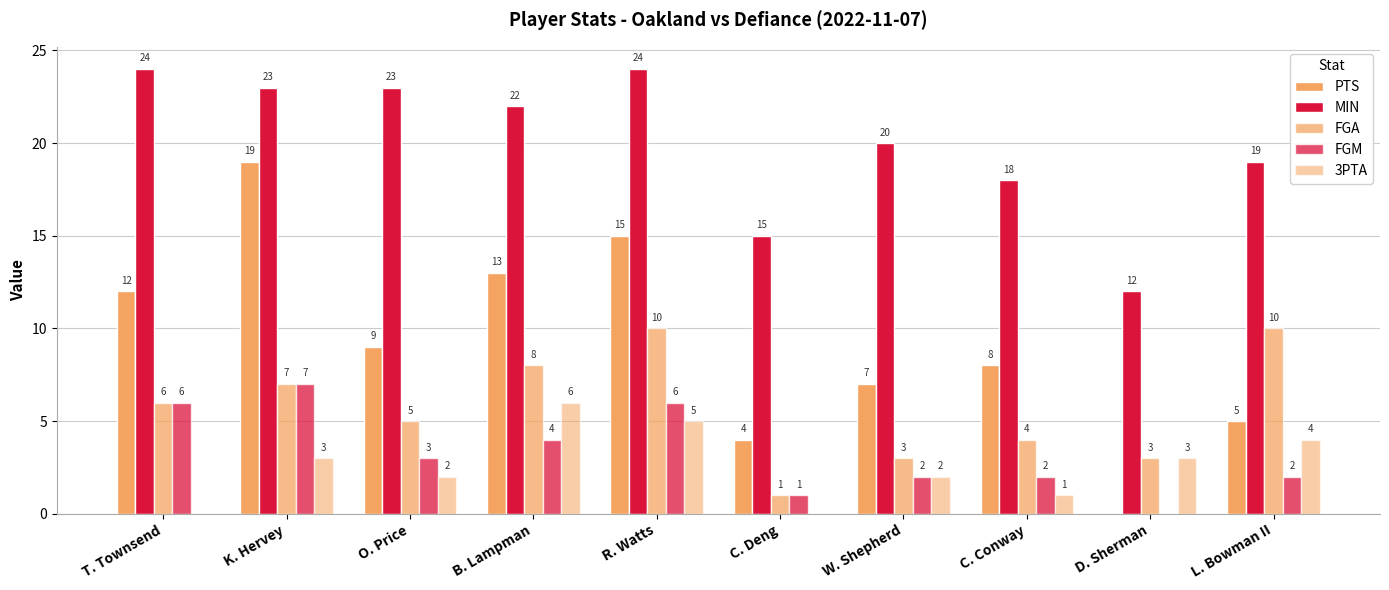

At which label does 3PTA first exceed 3?

B. Lampman